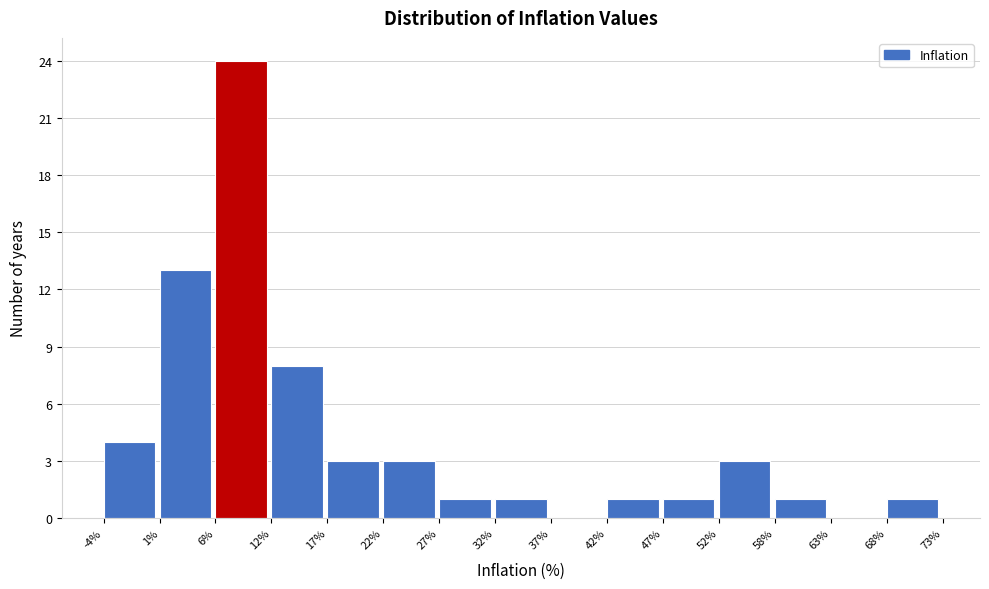

Over which range of the x-axis is the bar tallest?

6% to 12%